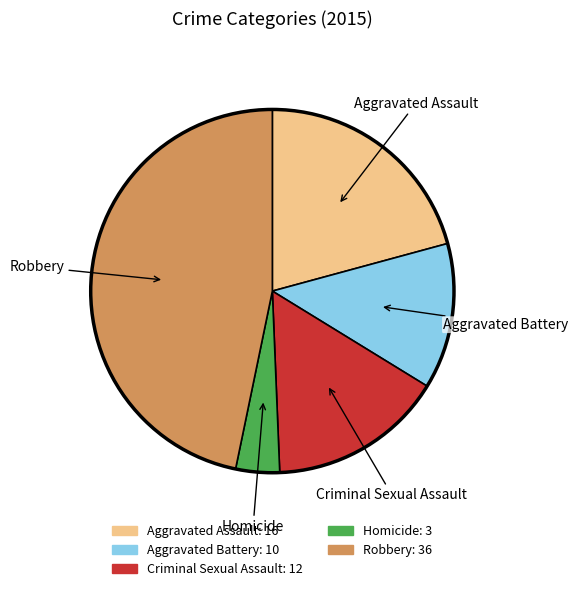

Between Robbery and Criminal Sexual Assault, which is larger?

Robbery